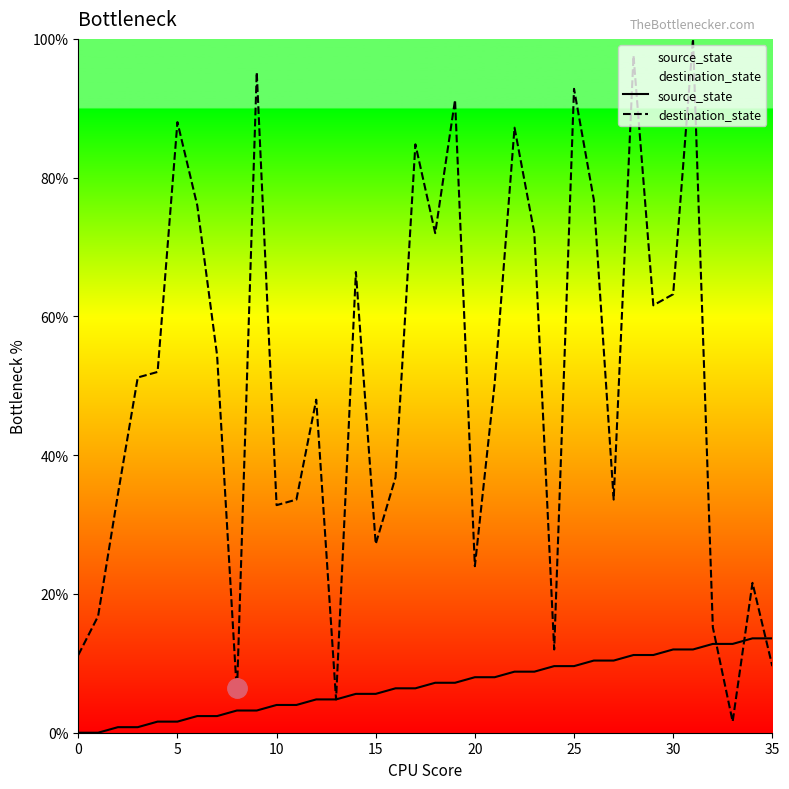

Where do destination_state and source_state first cross each other?

32 and 33